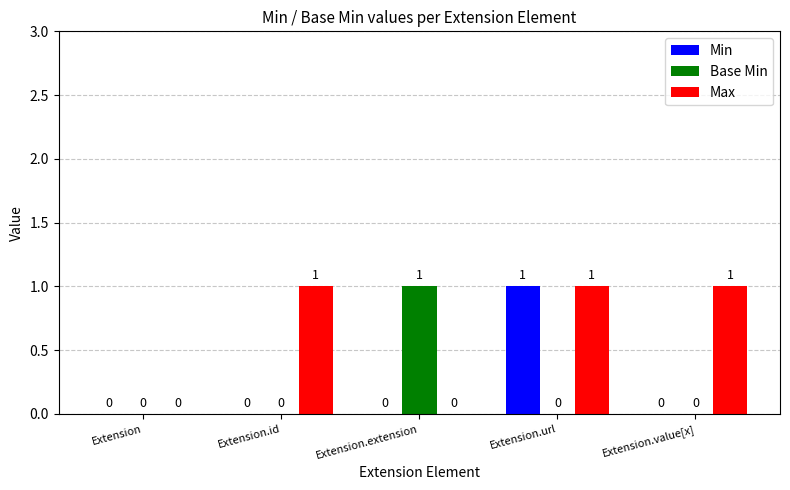

How many Min values are between 0 and 1?

5